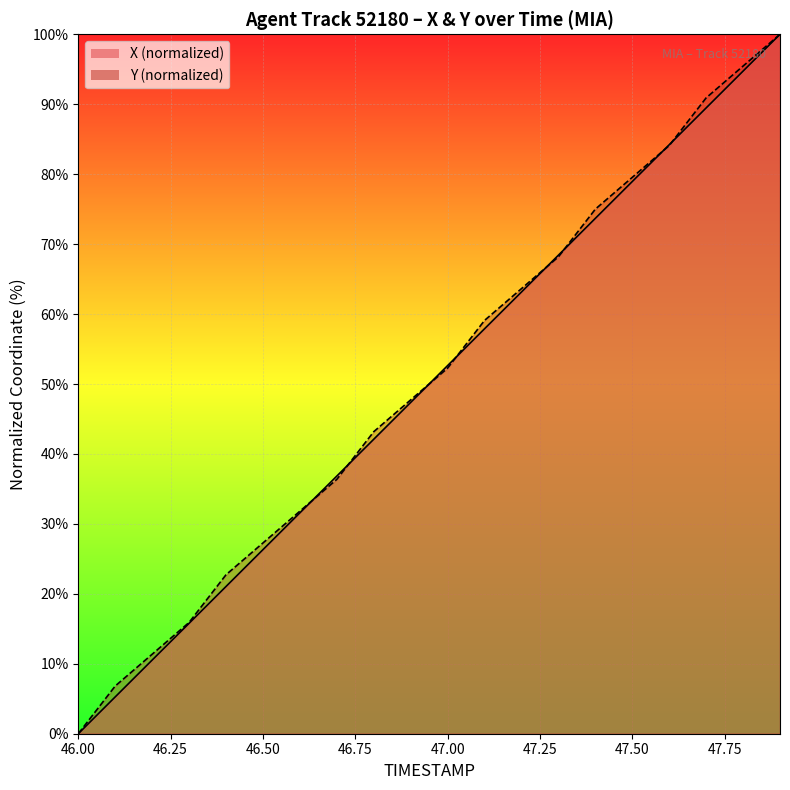

The X series shows 84.2 at 47.6. True or false?

True